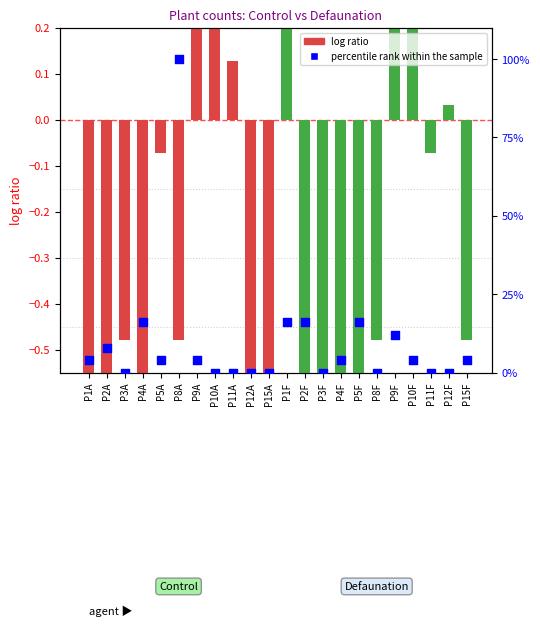

At which category is the sum across all series the highest?

P8A